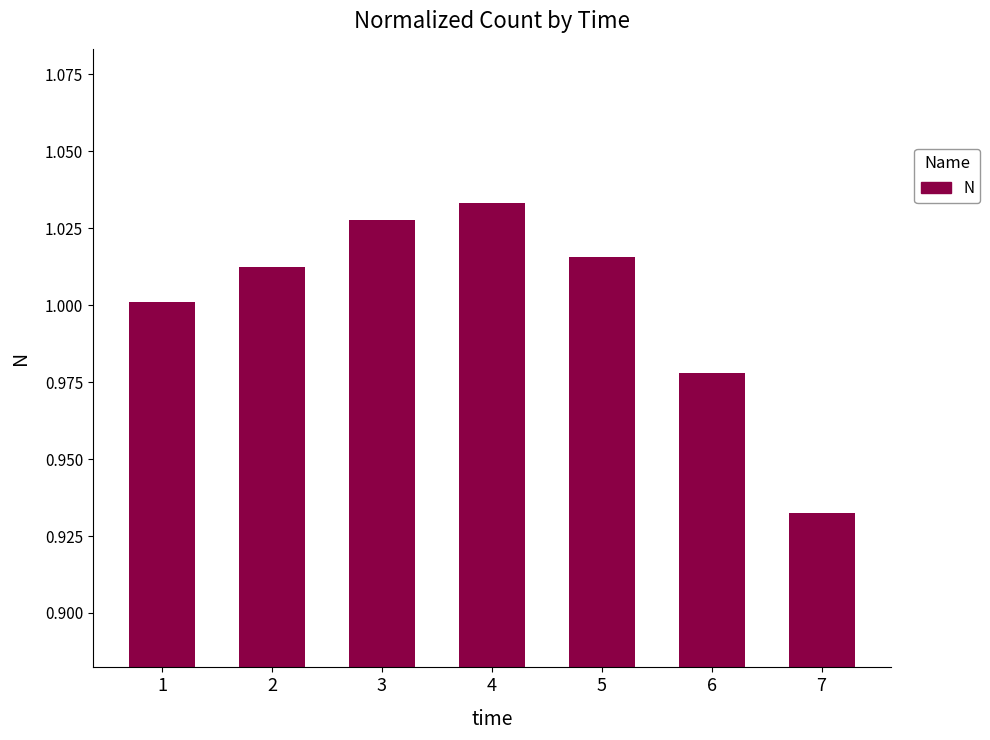

Rank the categories by value from lowest to highest.

7, 6, 1, 2, 5, 3, 4